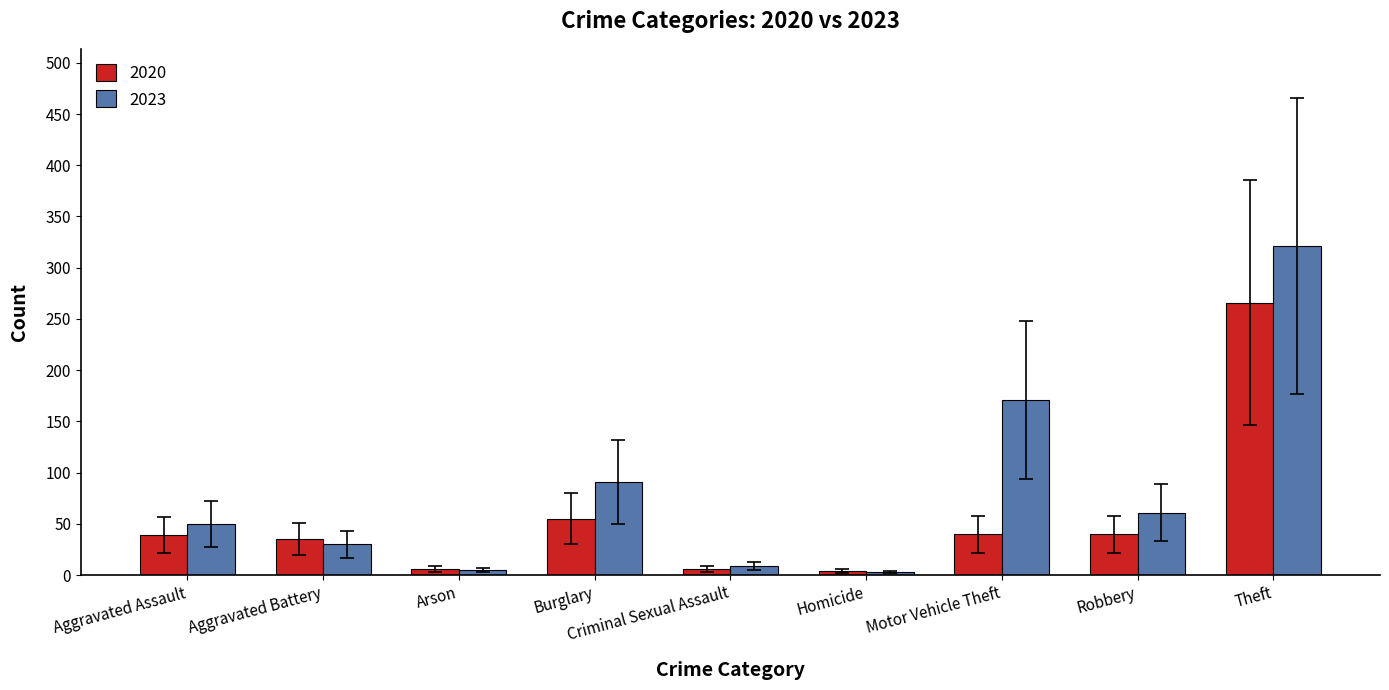

What are all the series names shown in the legend?

2020, 2023